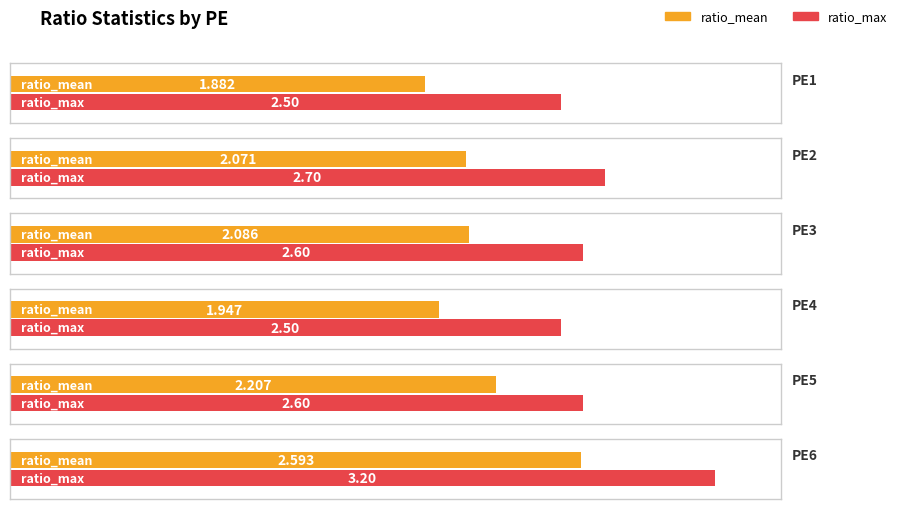

Between PE4 and PE5, which is larger?

PE5